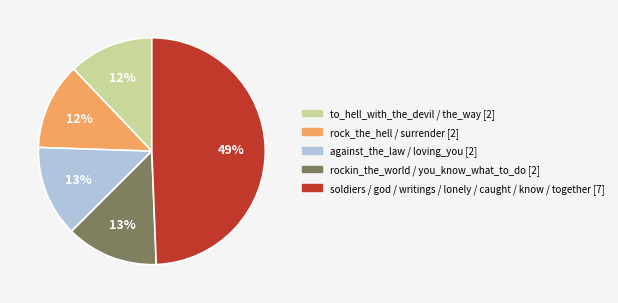

Count the number of slices in the pie.

5